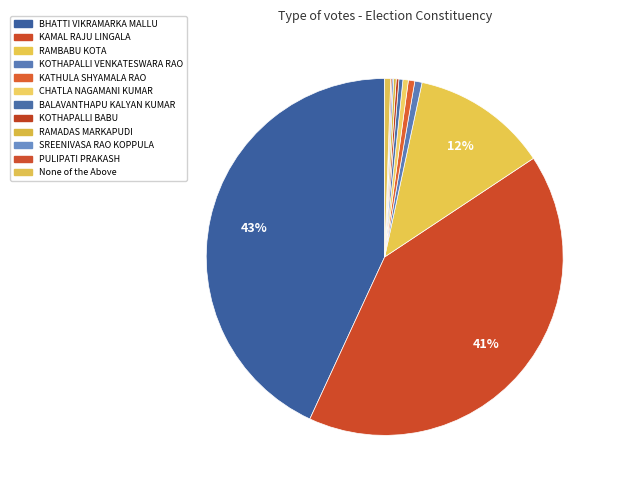

To the nearest percent, what percentage of the pie is RAMBABU KOTA?

12%